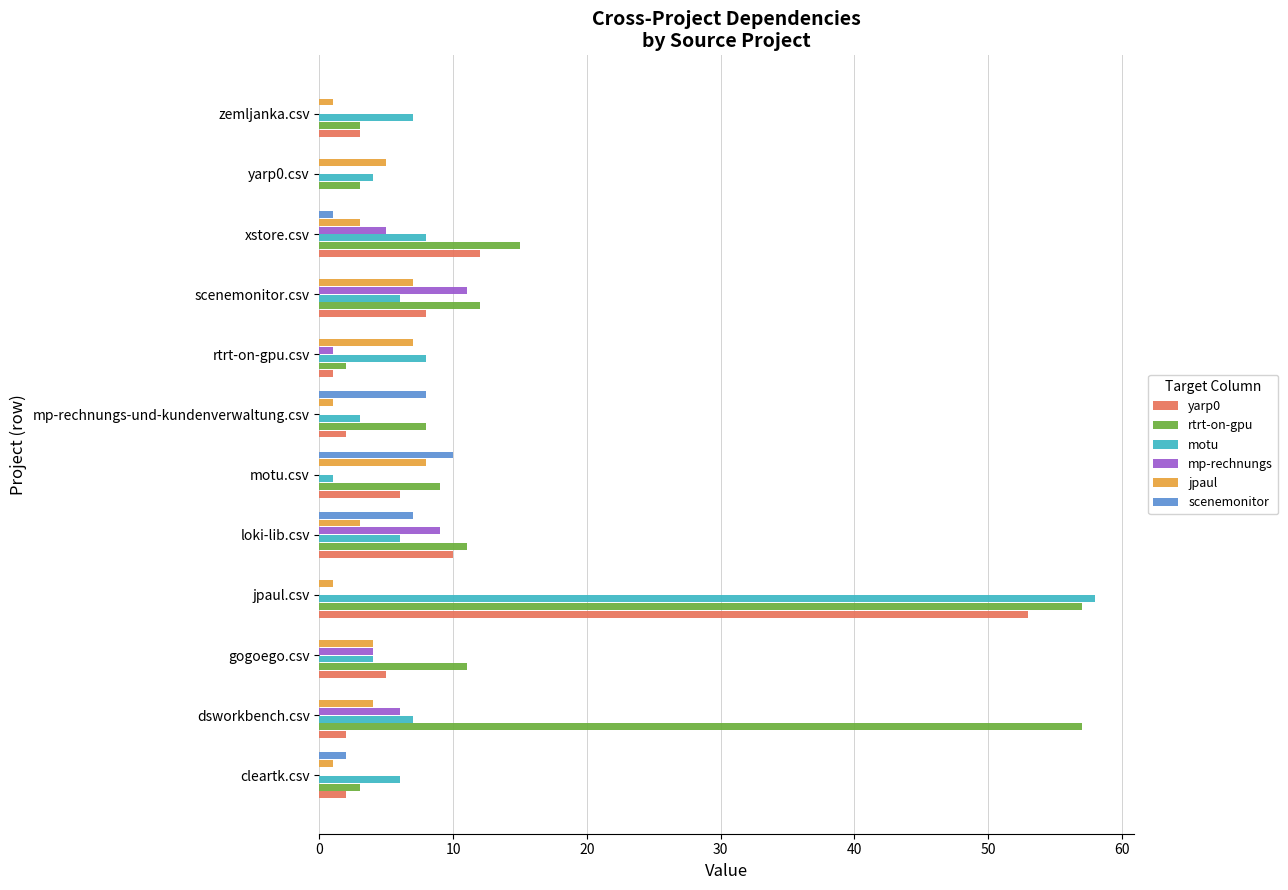

The value of scenemonitor at loki-lib.csv is 7. True or false?

True